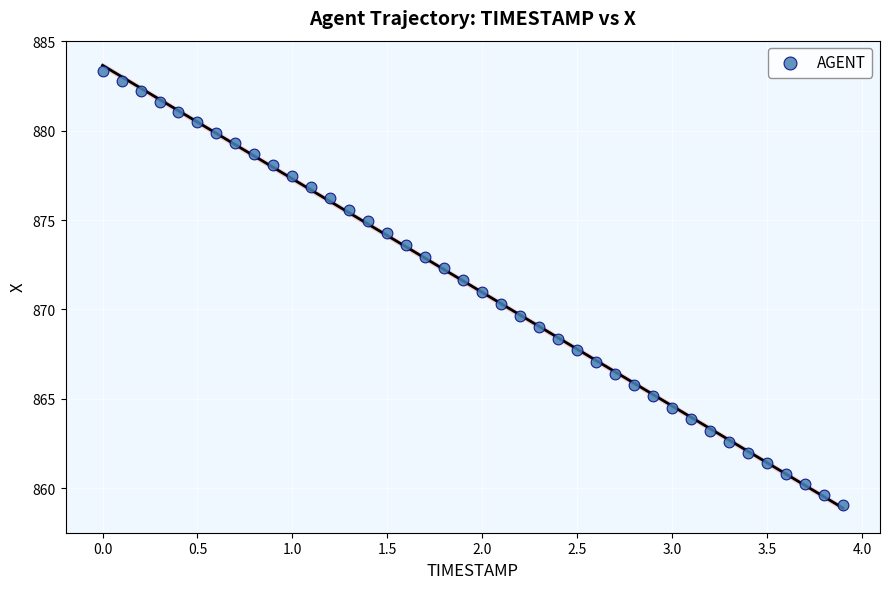

What is the range of X values (max minus min)?

3.9